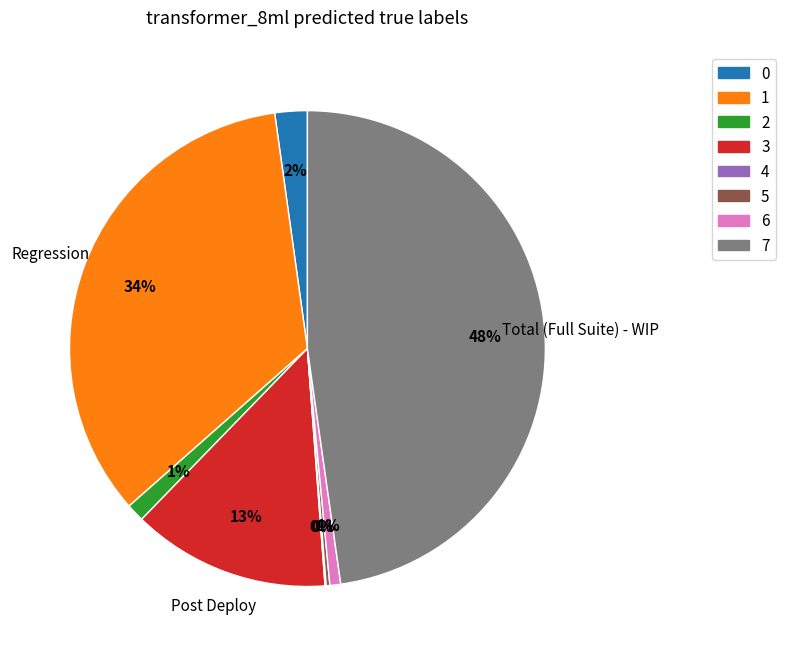

Is there a majority slice in this chart?

No